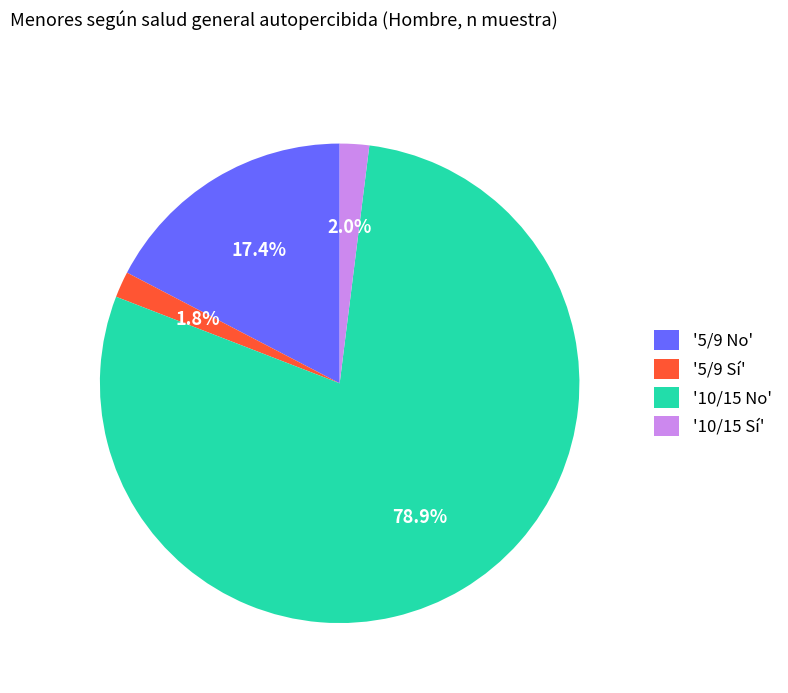

Between '10/15 Sí' and '5/9 No', which is larger?

'5/9 No'